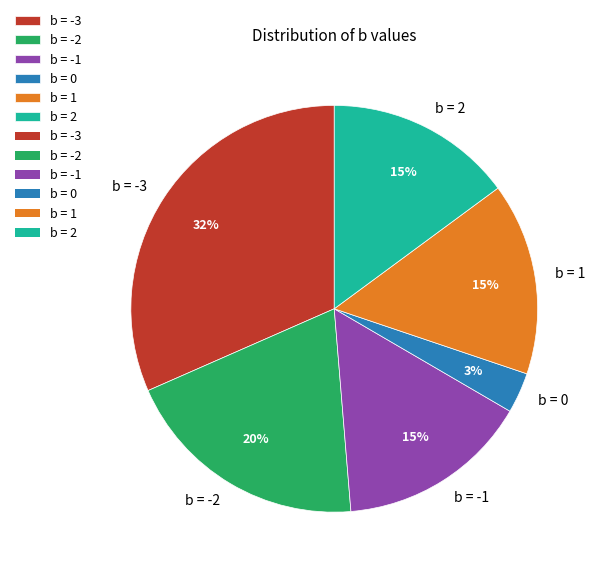

True or false: b = -3 accounts for 42% of the total.

False